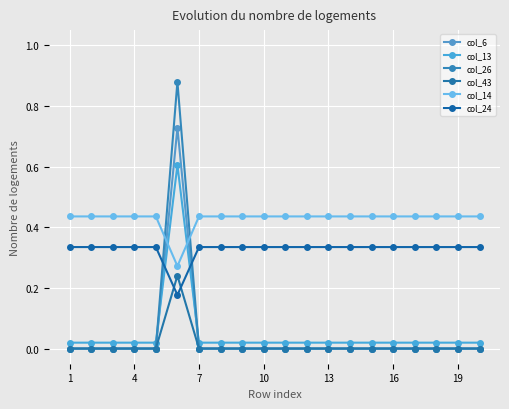

At which label does col_43 reach its minimum?

1